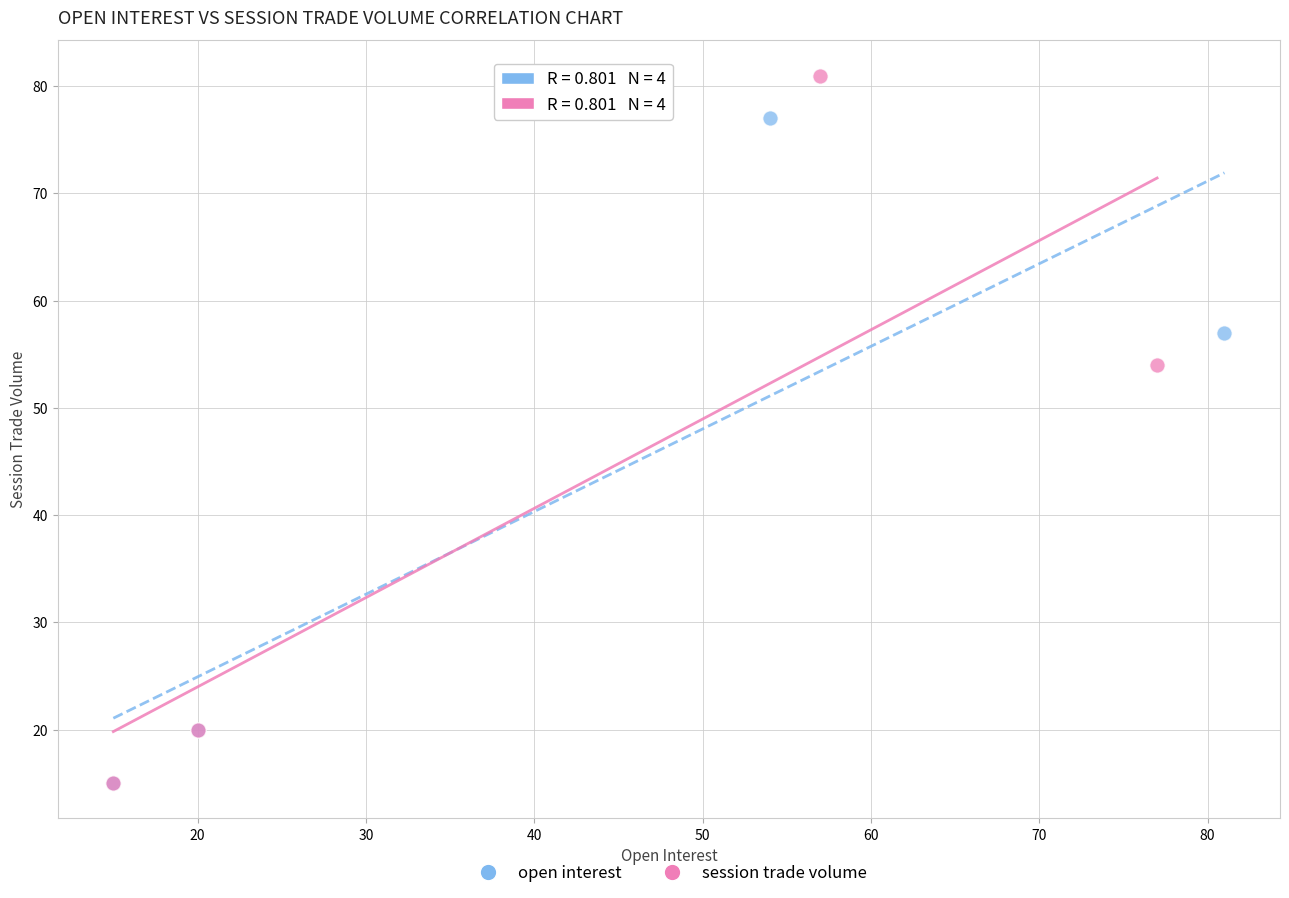

Which series has the largest Y range (max minus min)?

session trade volume